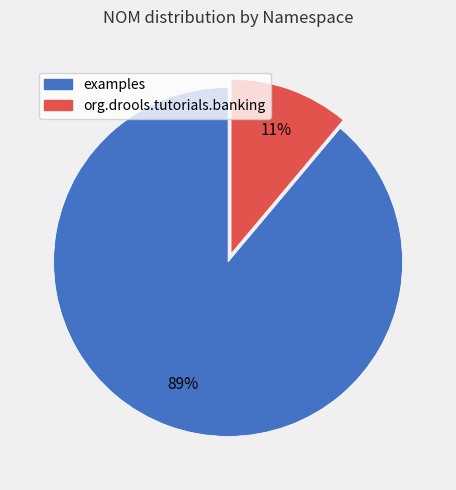

Which category accounts for the majority?

examples